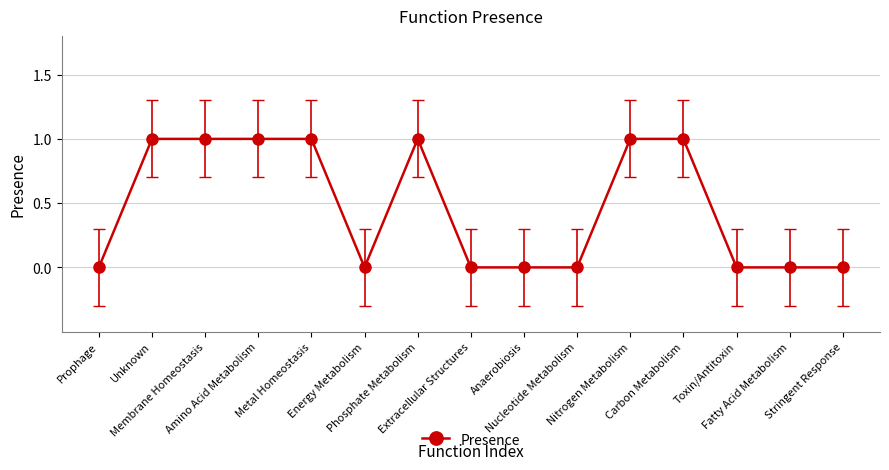

What is the difference between the maximum and minimum values?

1